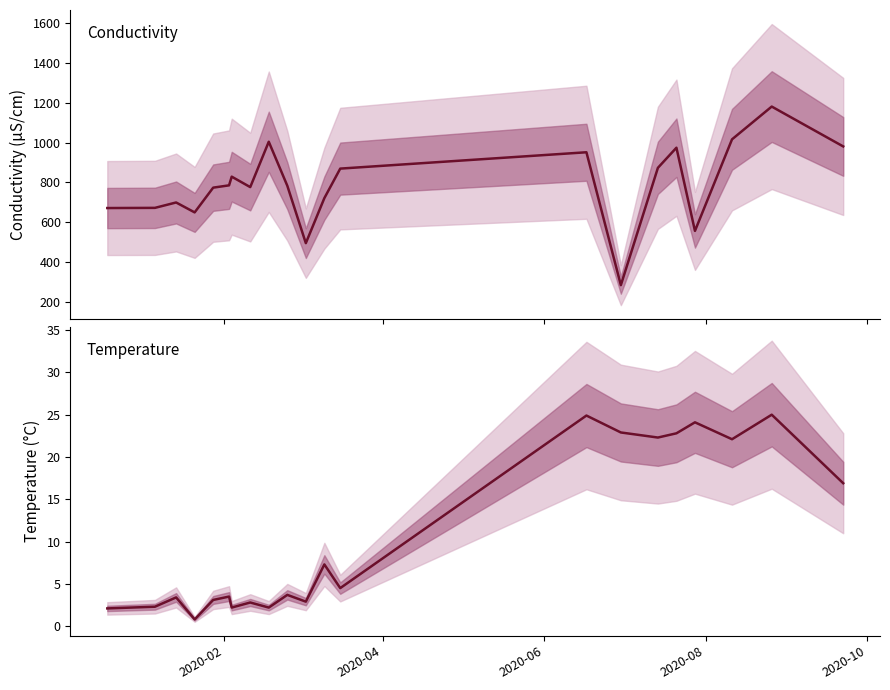

Is the value of conductivity_uscm at 2020-04 greater than the value of temp_C at 13?

Yes